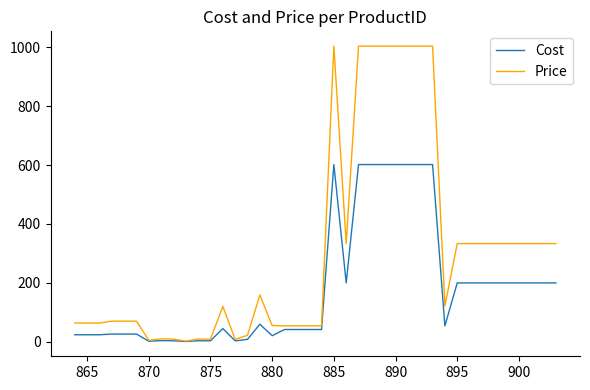

What is the maximum value for Cost?

601.7